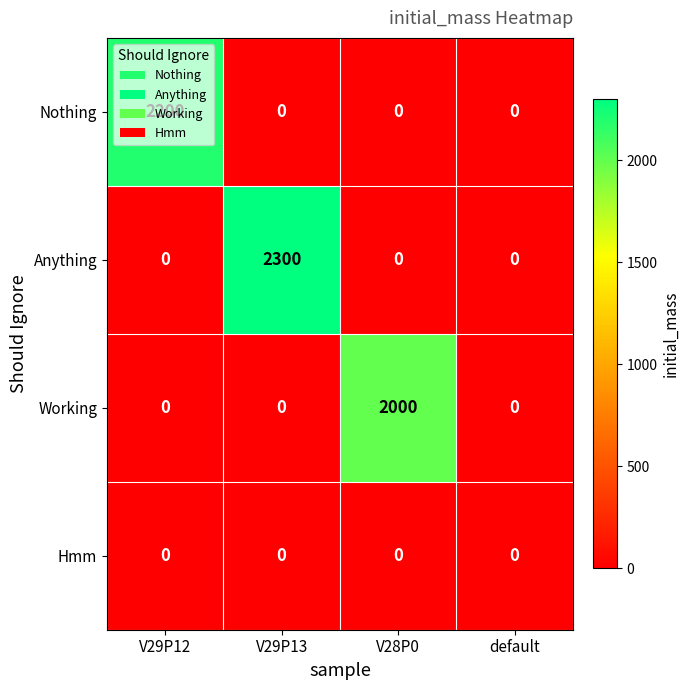

What is the difference between the highest and lowest values at V28P0?

2000